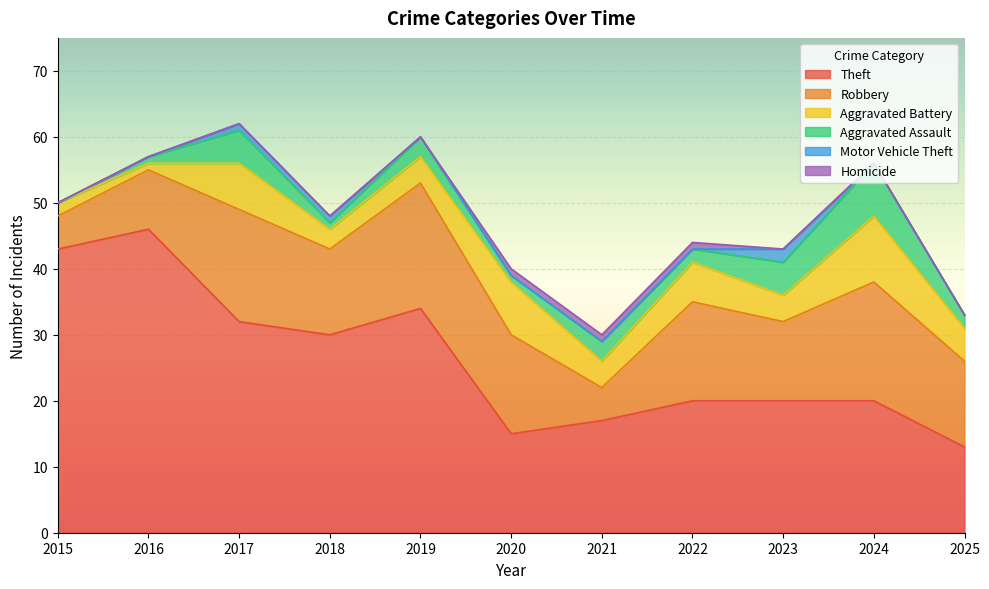

What is the total value across all series at 2016?

57